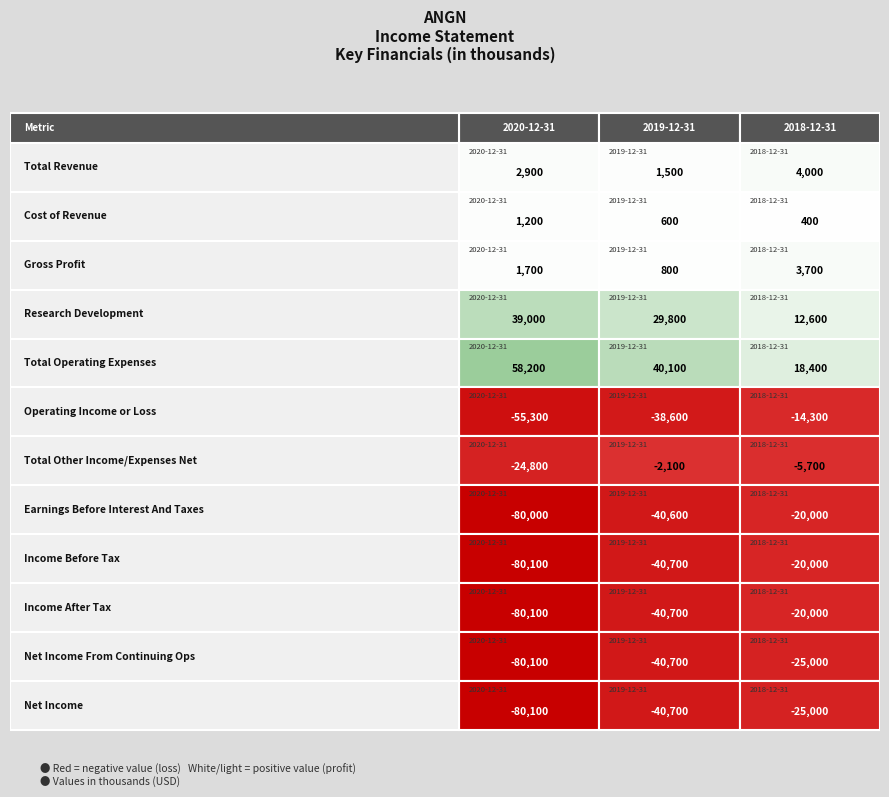

What value does the Gross Profit series have at Gross Profit?

3700